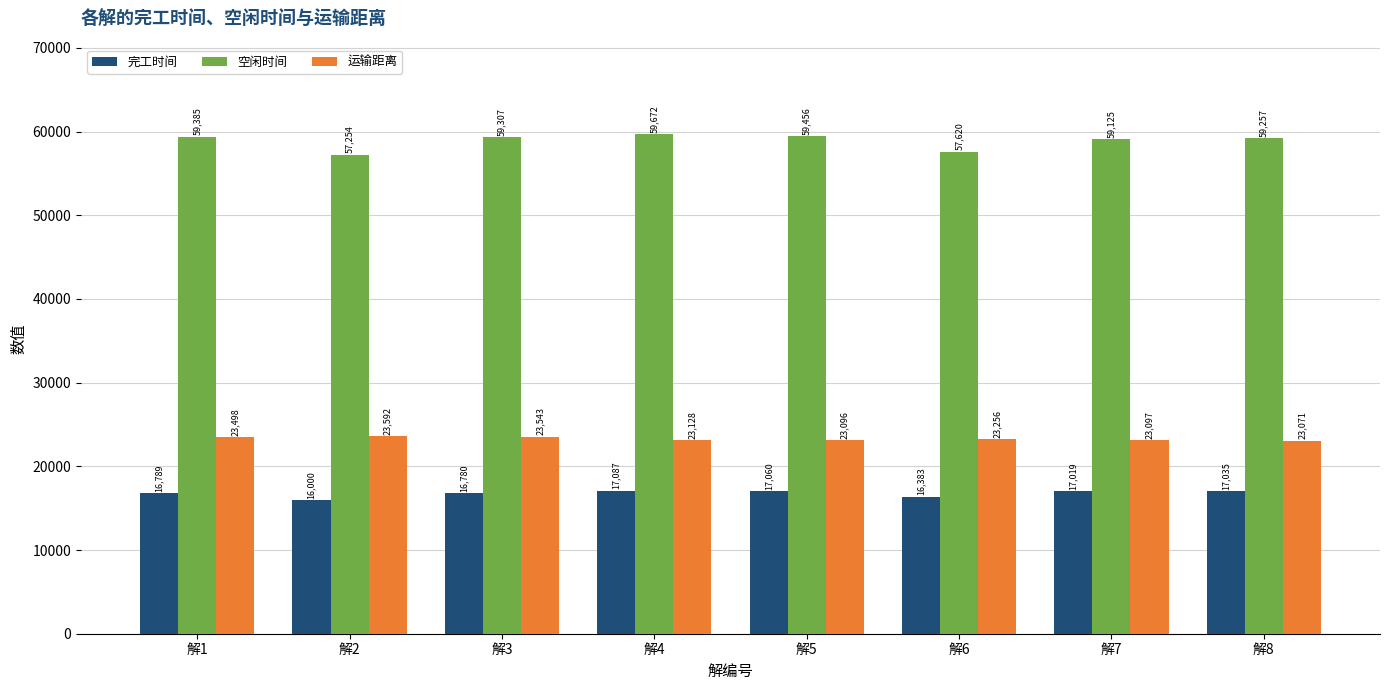

Rank the series by their maximum value, from lowest to highest.

完工时间, 运输距离, 空闲时间